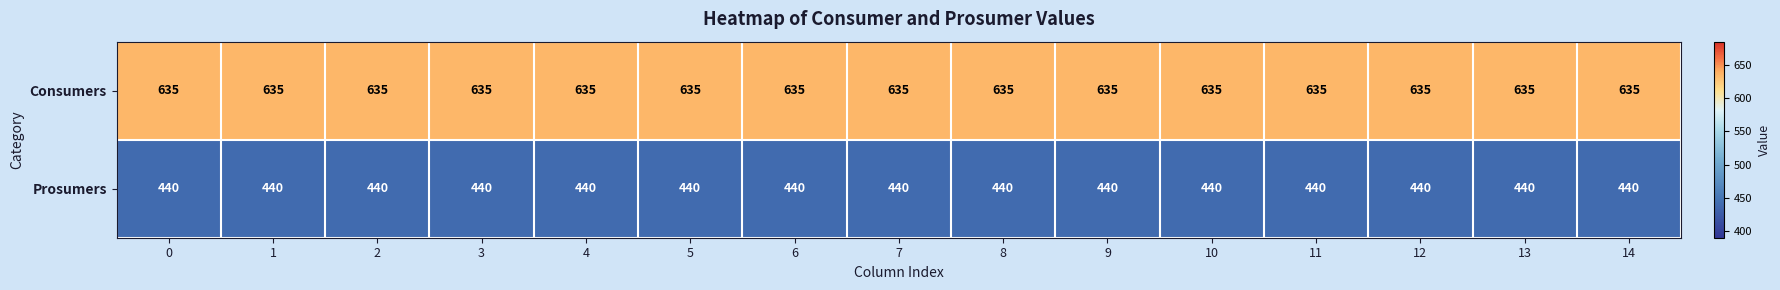

Count the number of data series in this chart.

2